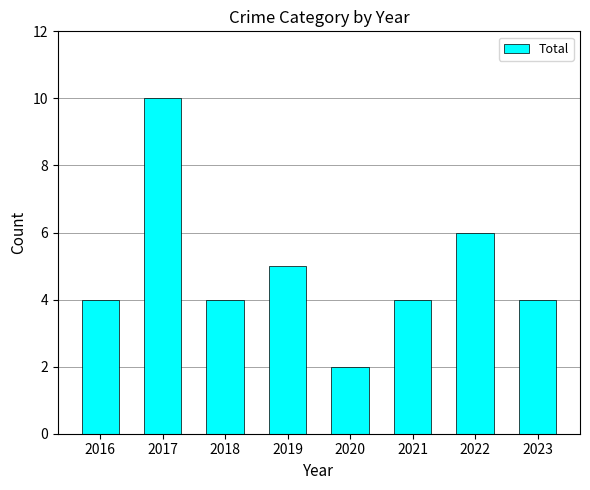

Reading left to right, transcribe all the data shown in this chart.

2016=4	2017=10	2018=4	2019=5	2020=2	2021=4	2022=6	2023=4